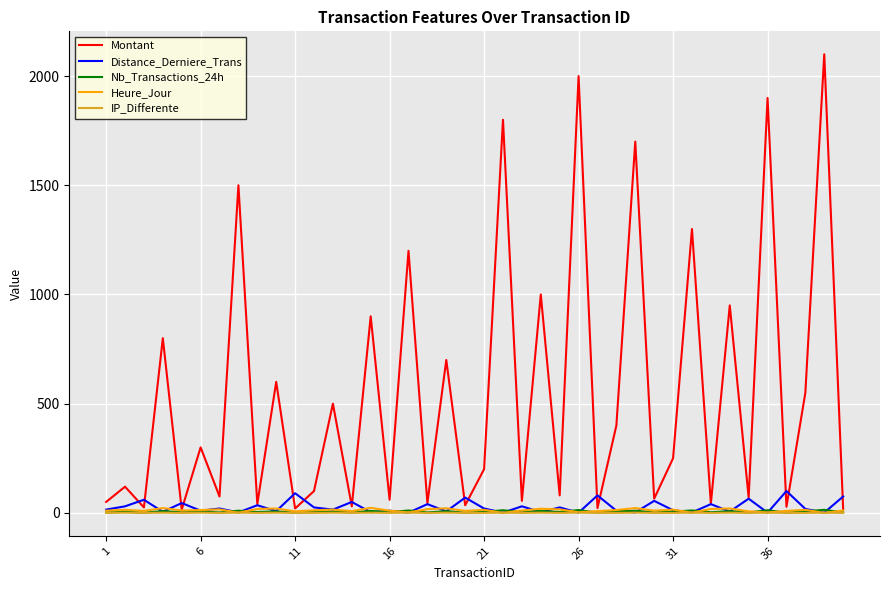

Which series has the largest range (max minus min)?

Montant